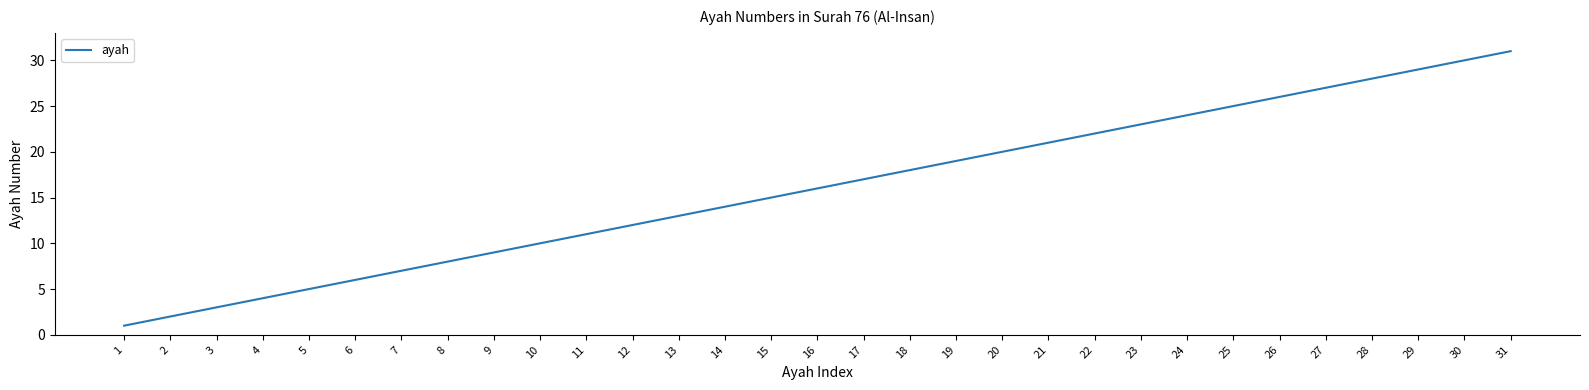

How many lines are shown in the chart?

1